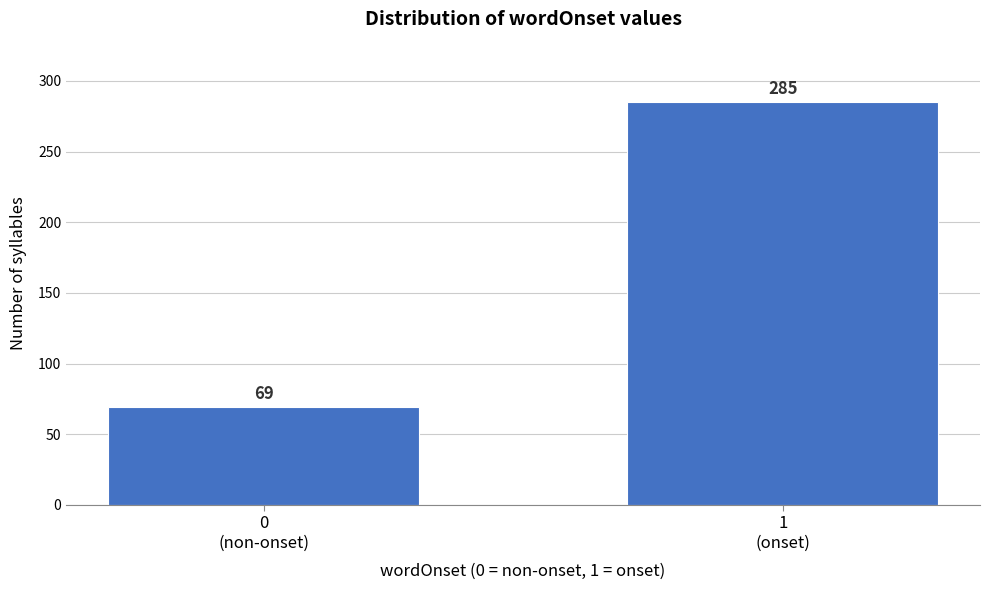

Reading left to right, transcribe all the data shown in this chart.

69	285